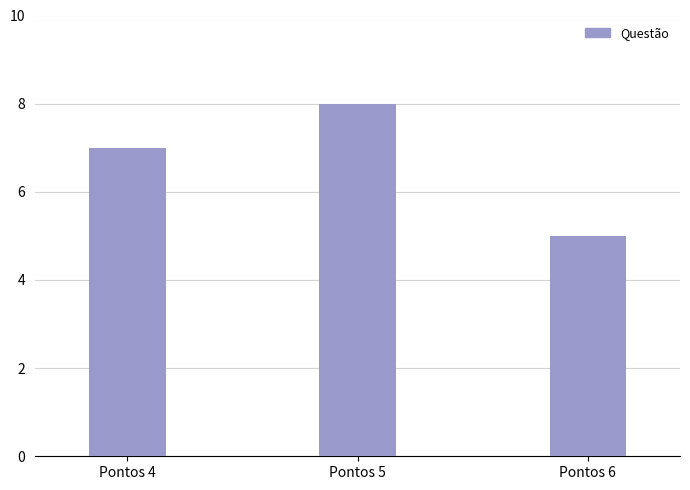

What is the difference between the maximum and minimum values?

3